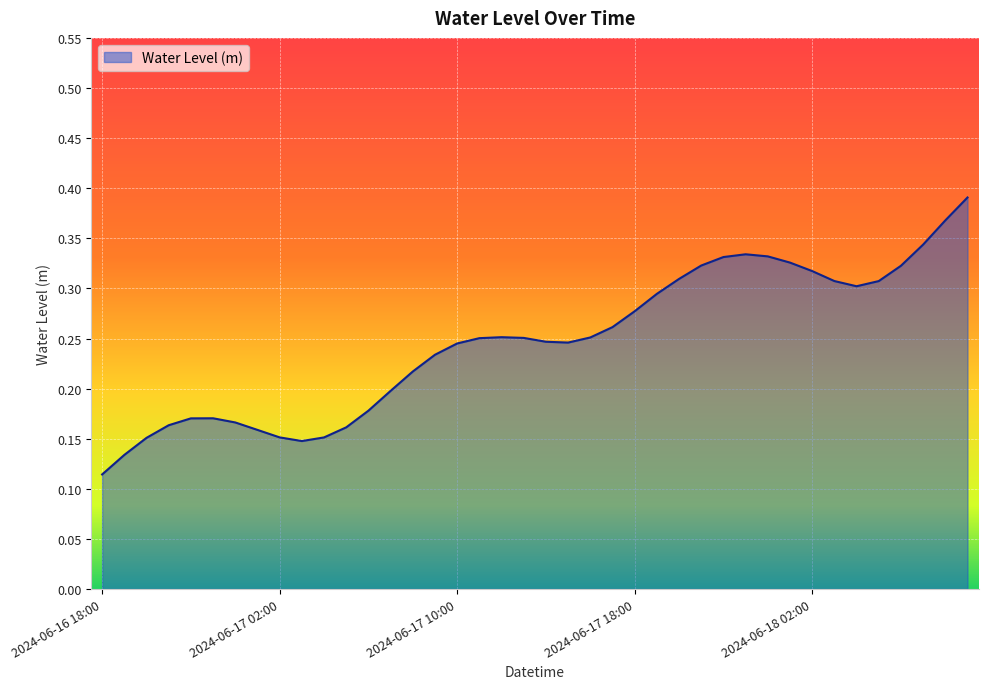

Does the chart display data point markers on the line(s)?

No